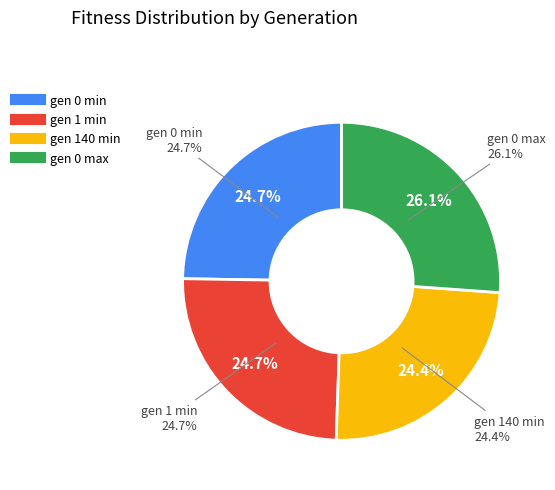

True or false: gen 0 min accounts for 25% of the total.

True